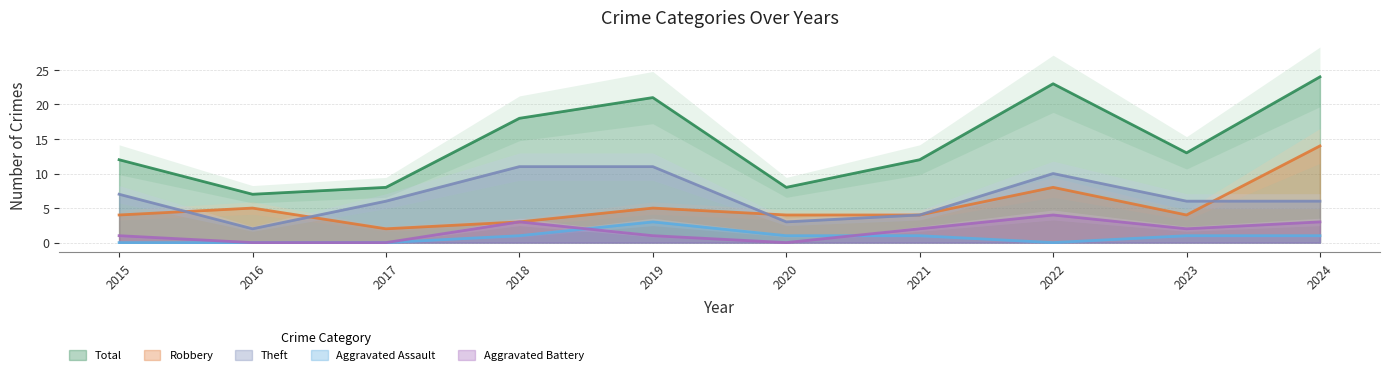

Reading left to right, transcribe all the data shown in this chart.

Robbery: 2015=4	2016=5	2017=2	2018=3	2019=5	2020=4	2021=4	2022=8	2023=4	2024=14
Theft: 2015=7	2016=2	2017=6	2018=11	2019=11	2020=3	2021=4	2022=10	2023=6	2024=6
Total: 2015=12	2016=7	2017=8	2018=18	2019=21	2020=8	2021=12	2022=23	2023=13	2024=24
Aggravated Assault: 2015=0	2016=0	2017=0	2018=1	2019=3	2020=1	2021=1	2022=0	2023=1	2024=1
Aggravated Battery: 2015=1	2016=0	2017=0	2018=3	2019=1	2020=0	2021=2	2022=4	2023=2	2024=3